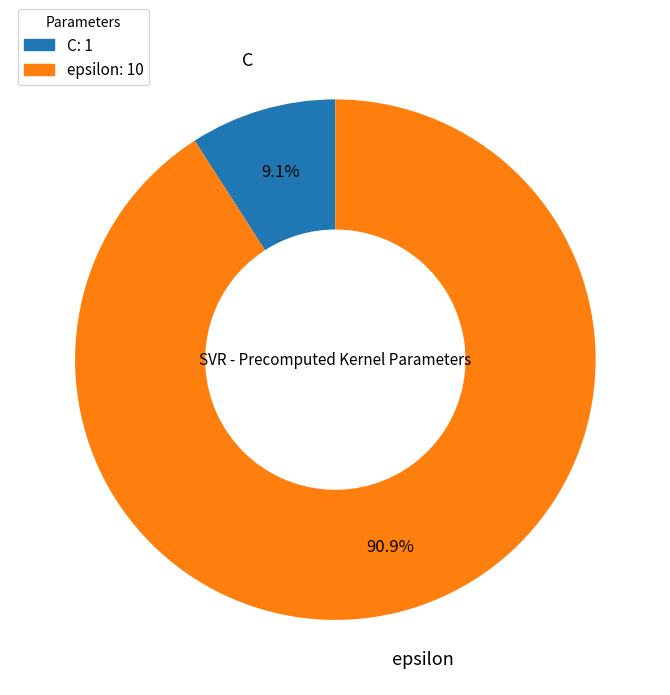

Combined, what portion of the pie is epsilon and C?

100.0%